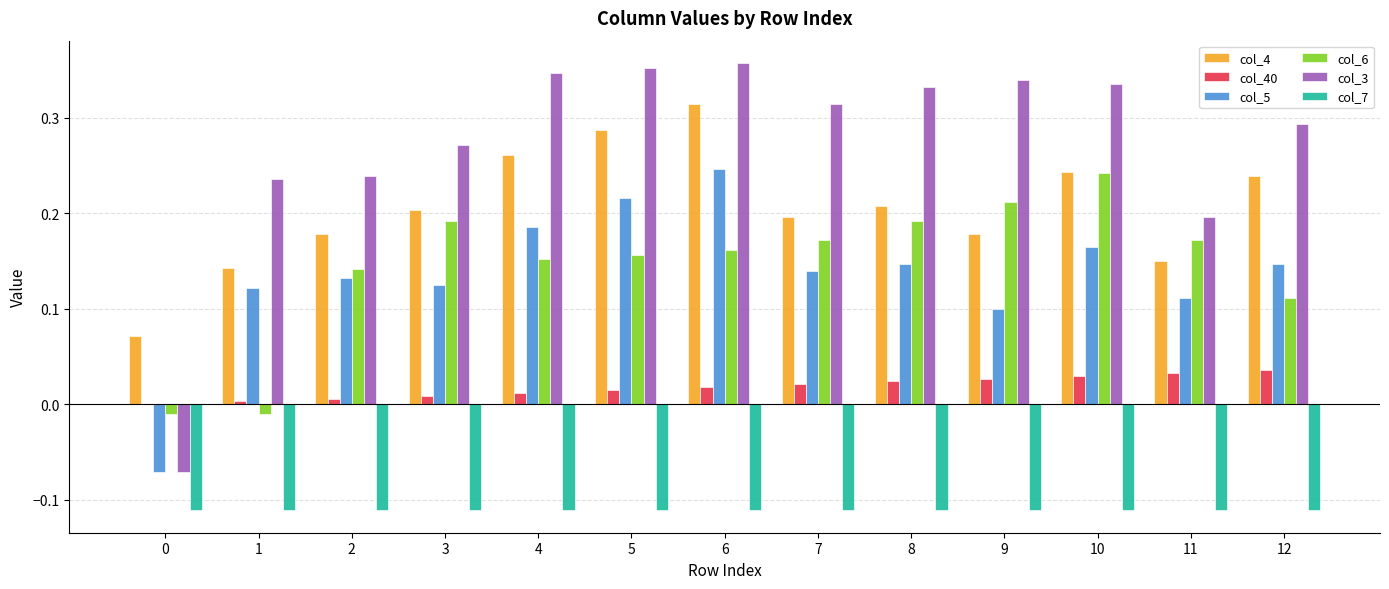

Which series has the largest total across all categories?

col_3